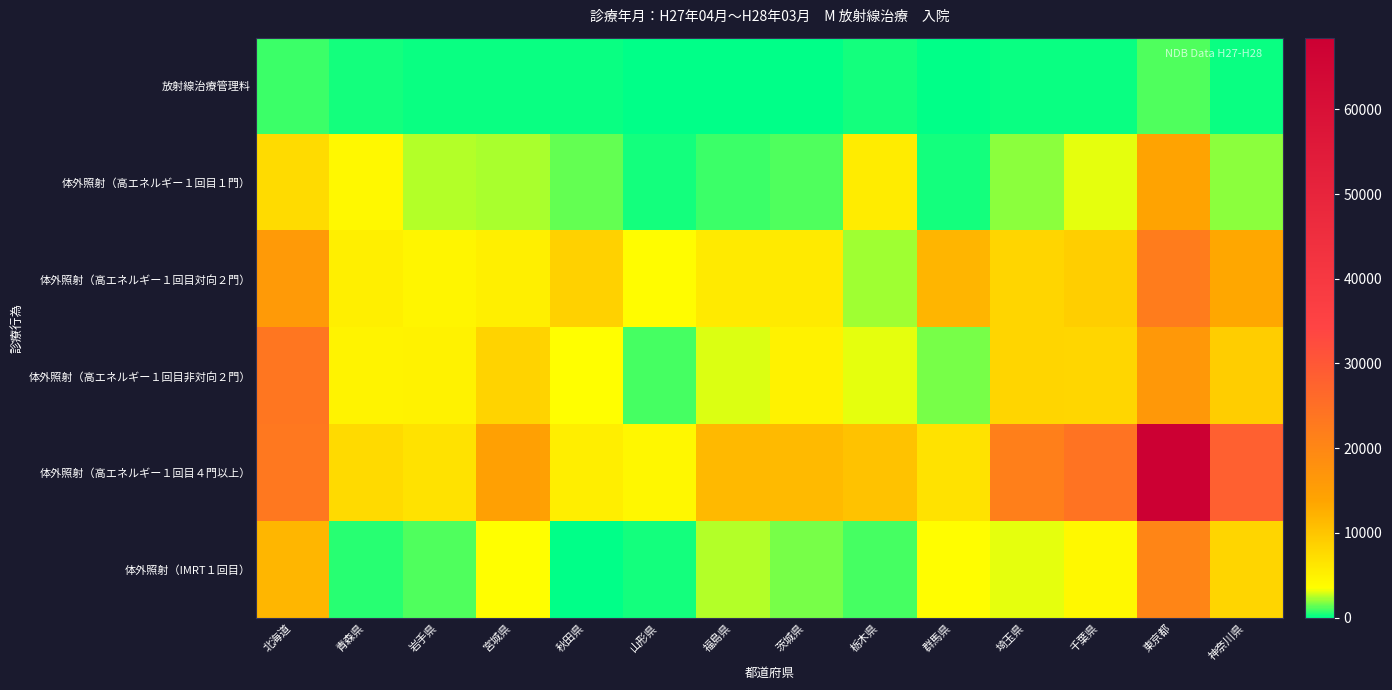

What is the total value across all series at 秋田県?

19163